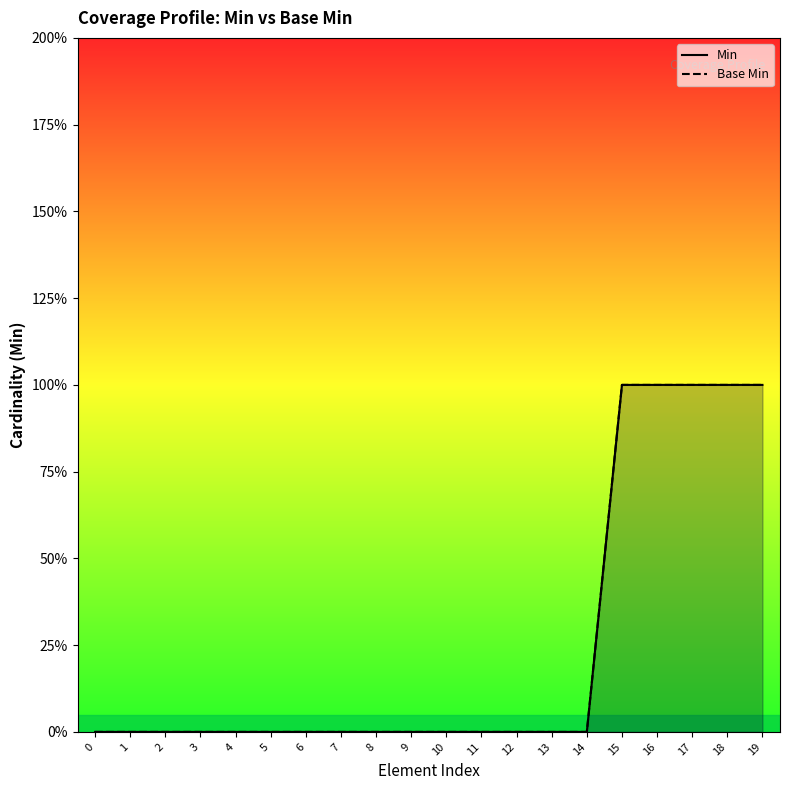

The Base Min series shows 2 at 19. True or false?

False